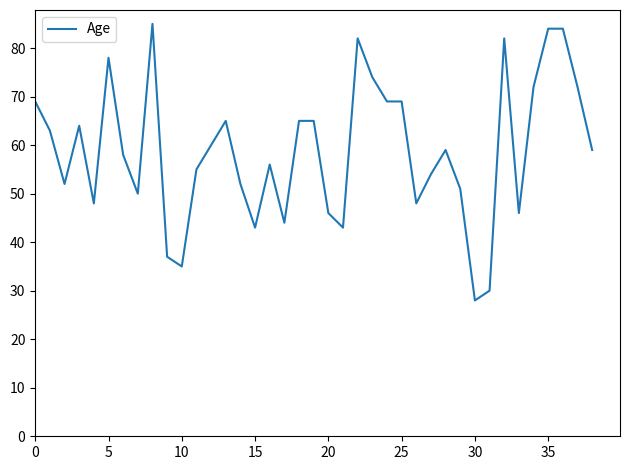

How many lines are shown in the chart?

1